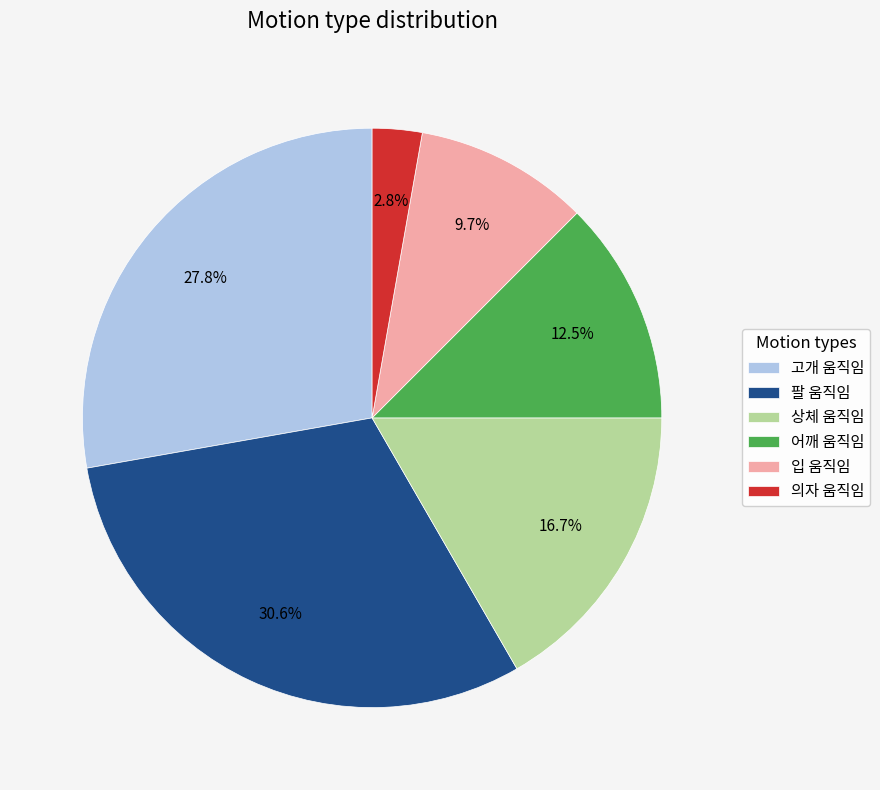

Which category has the smallest portion of the pie?

의자 움직임